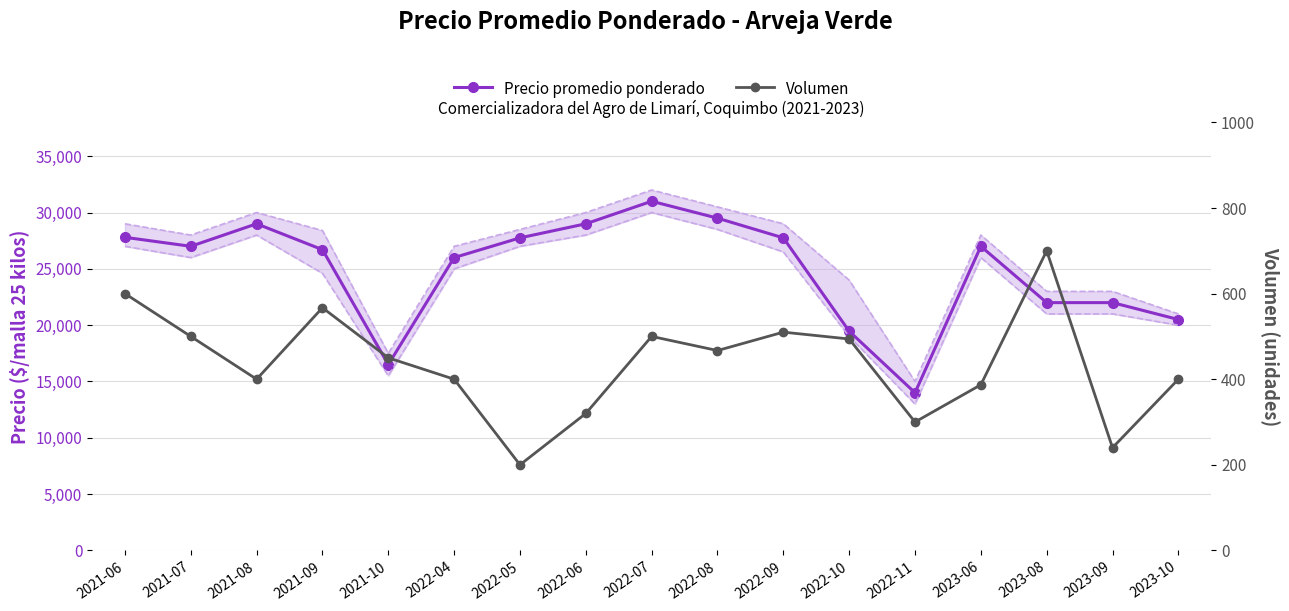

What is the average value of the Precio promedio ponderado series?

24880